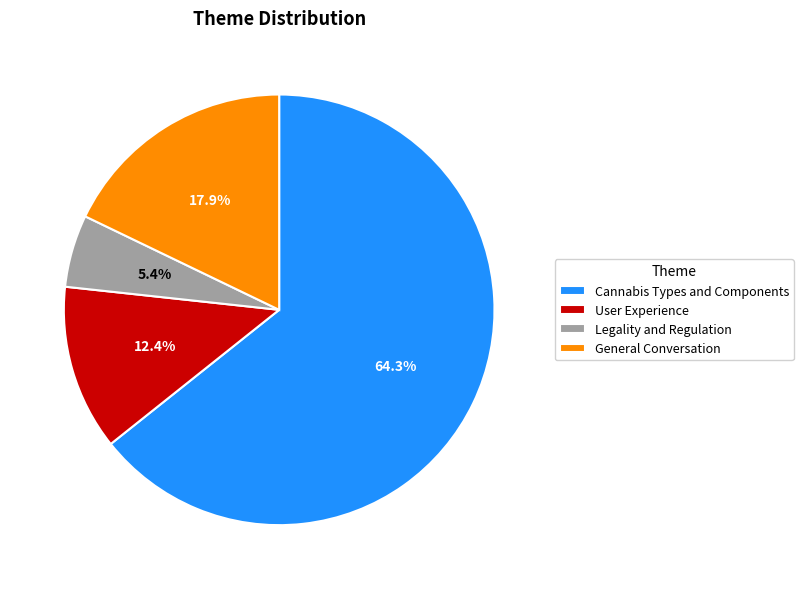

True or false: User Experience accounts for 12% of the total.

True